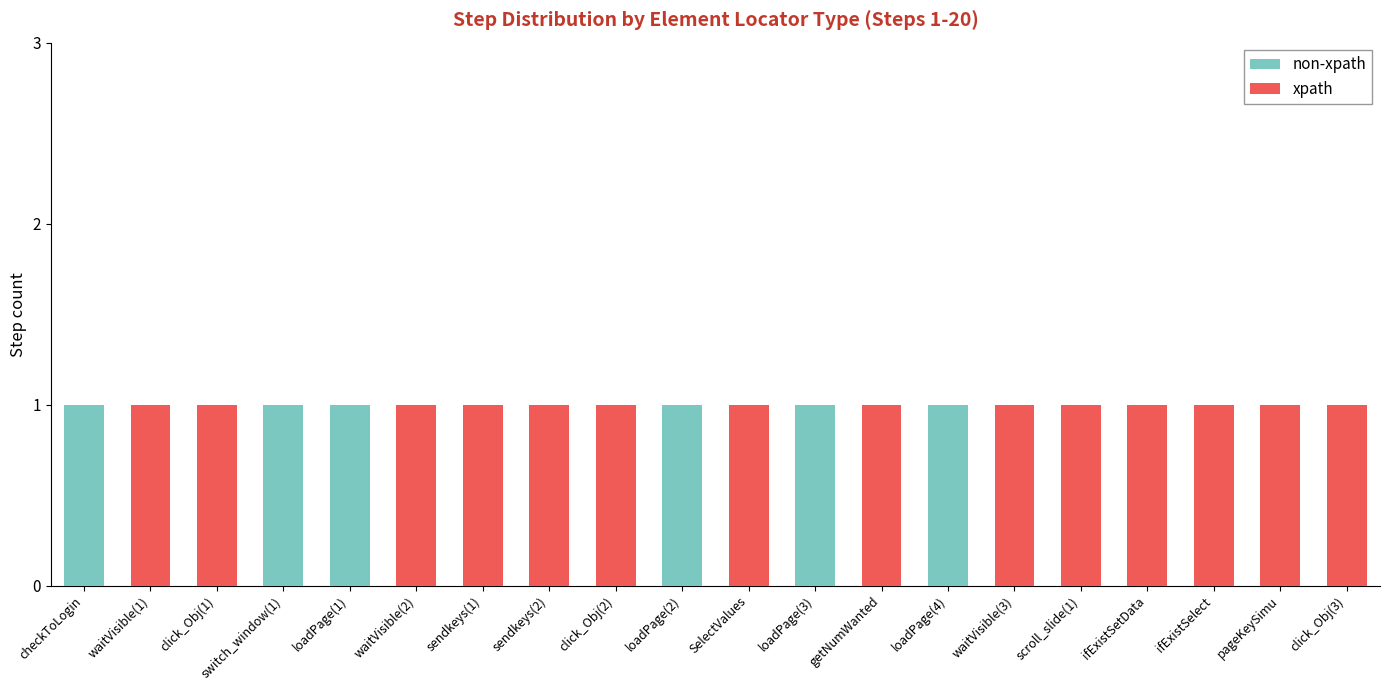

Count the number of categories in the chart.

20